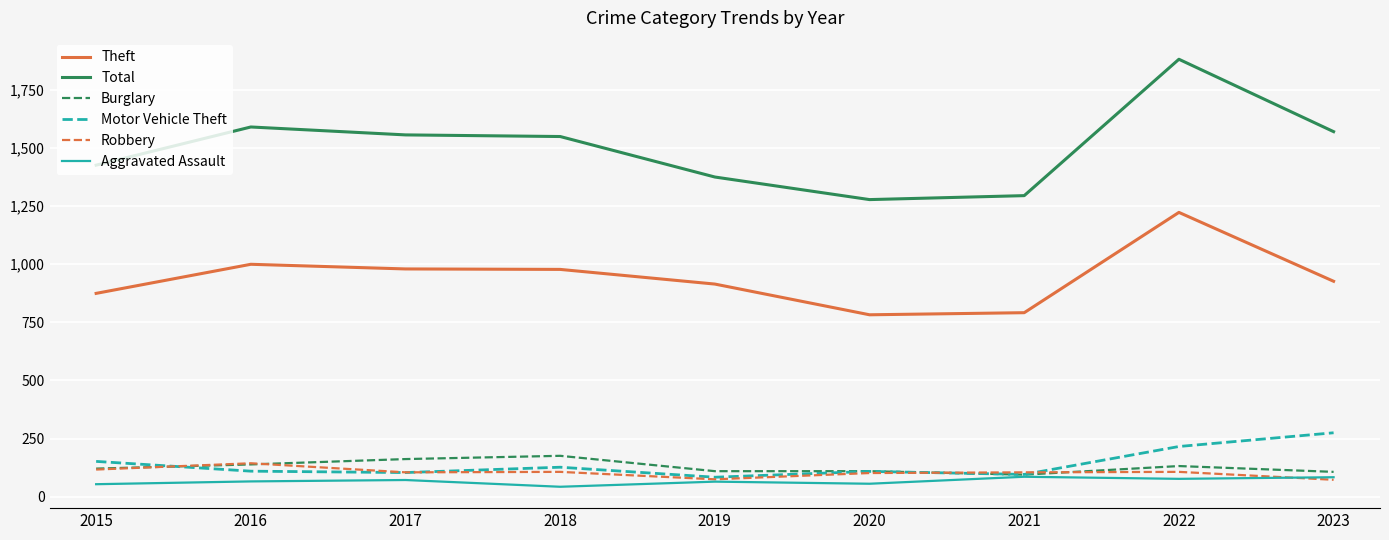

True or false: Motor Vehicle Theft and Theft cross at least once.

False